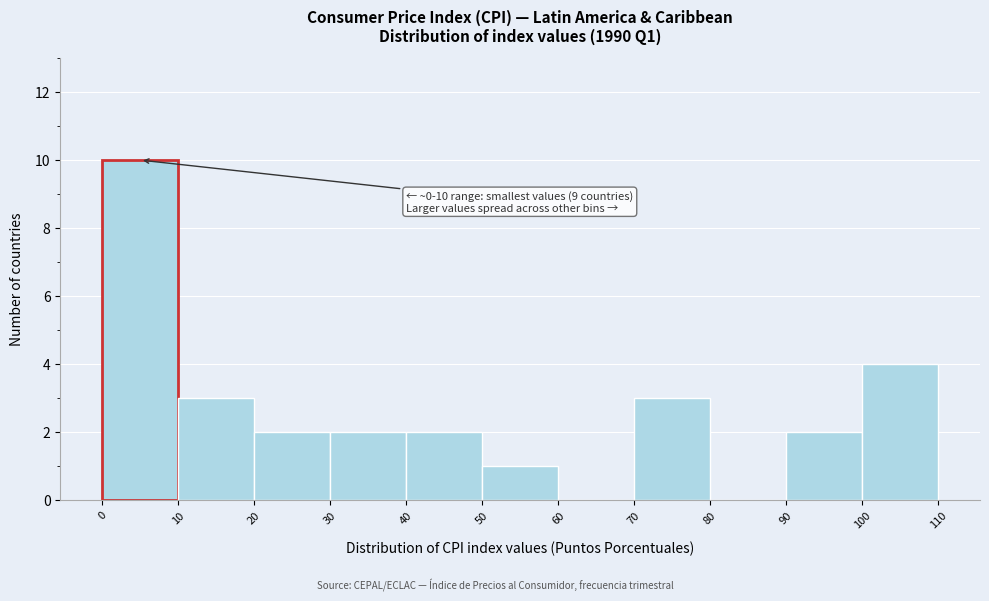

Which range on the x-axis has the tallest bar?

0 to 10